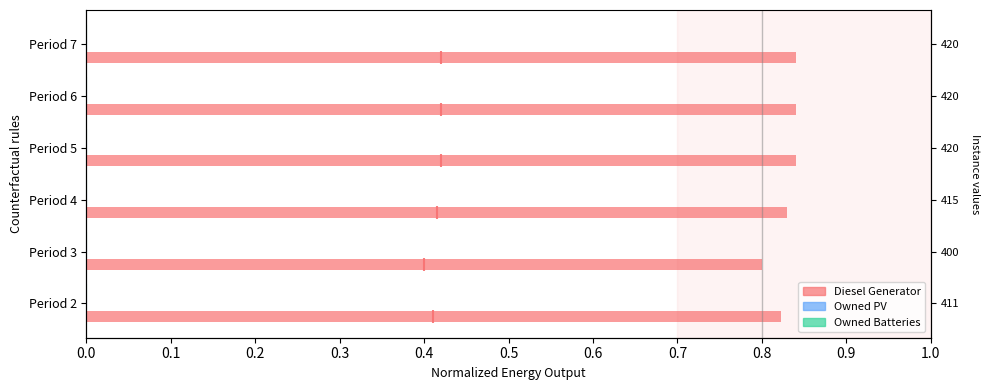

What is the maximum value for Owned Batteries?

0.2